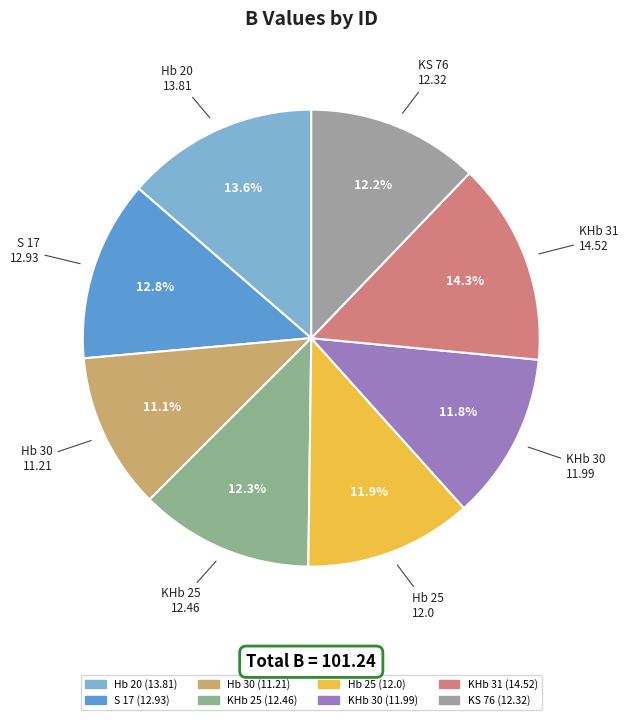

To the nearest percent, what is the combined percentage of Hb 20 and S 17?

26%